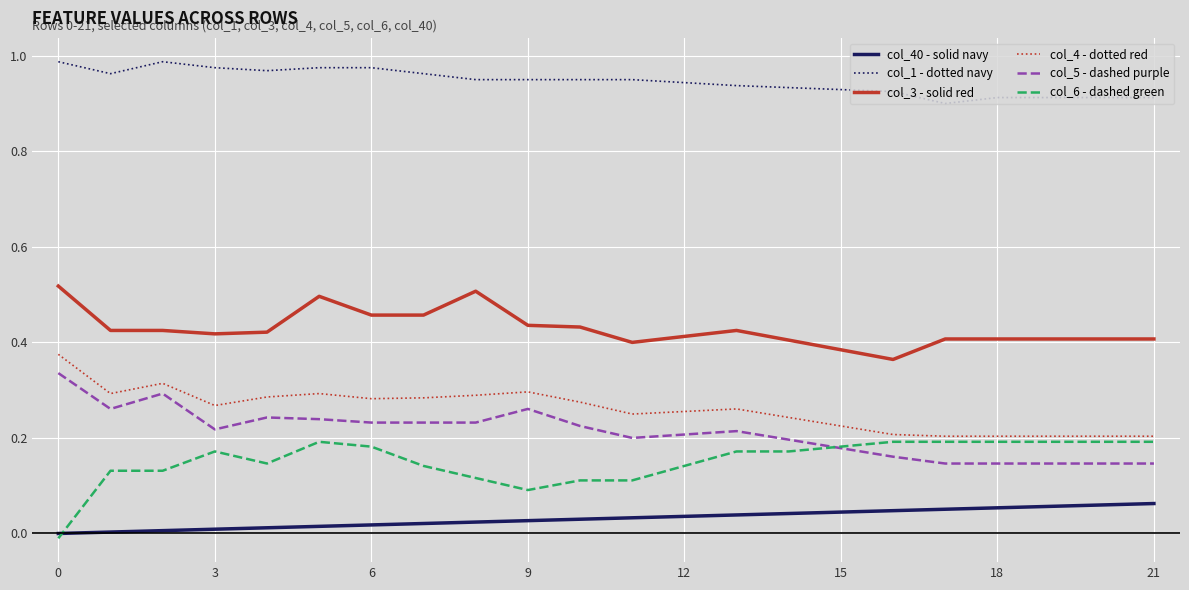

What are all the series names shown in the legend?

col_40 - solid navy, col_1 - dotted navy, col_3 - solid red, col_4 - dotted red, col_5 - dashed purple, col_6 - dashed green